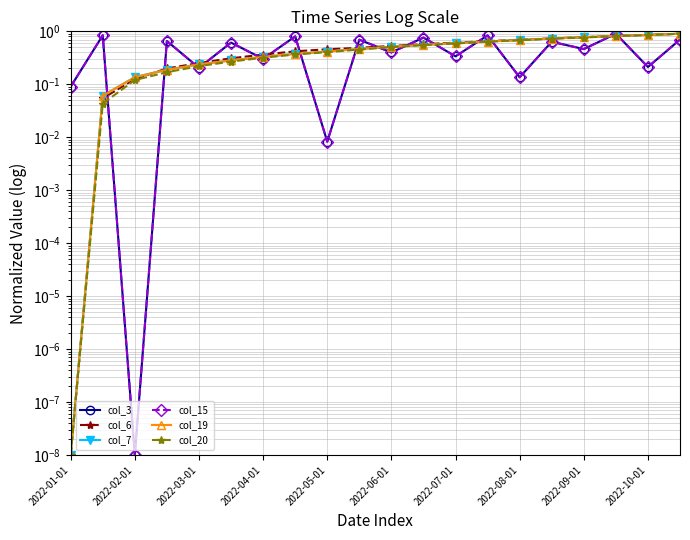

What is the difference between the second highest and minimum values in the col_15 series?

0.8